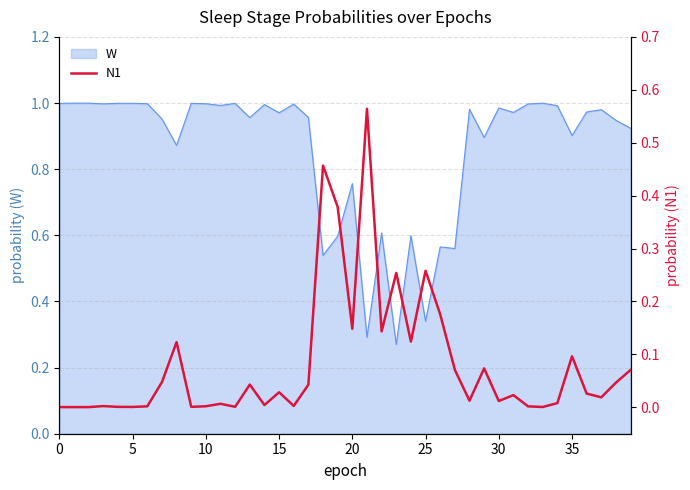

True or false: W has a value of 0.3 at 20.

False